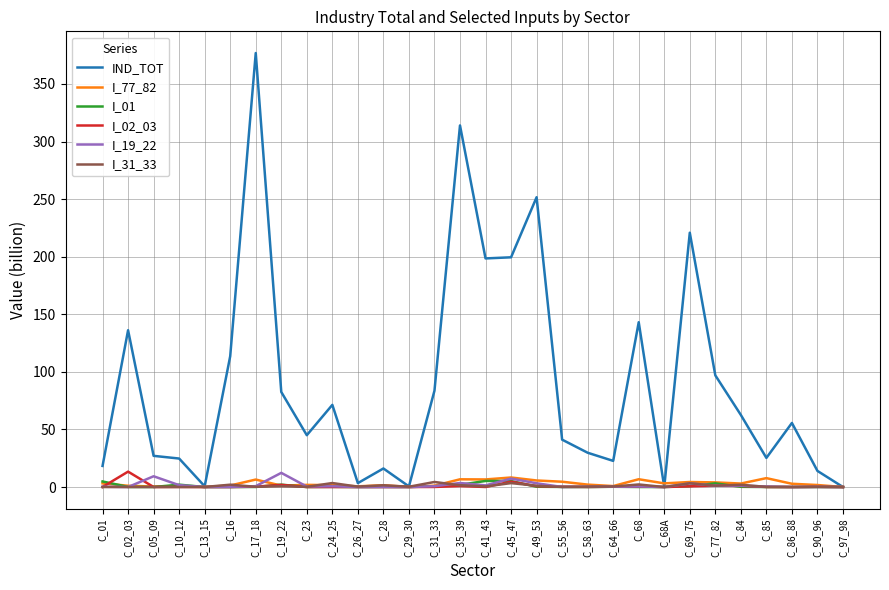

True or false: IND_TOT has a value of 14.0 at C_90_96.

True